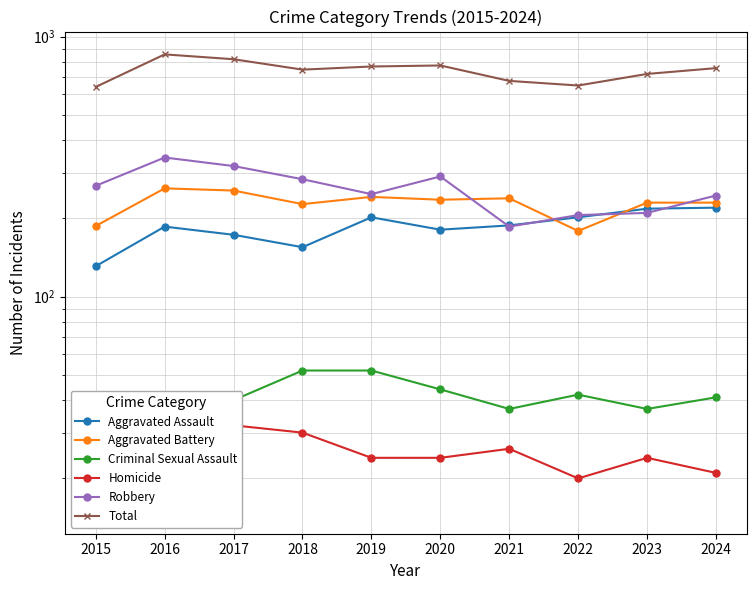

How many series are shown in this chart?

6